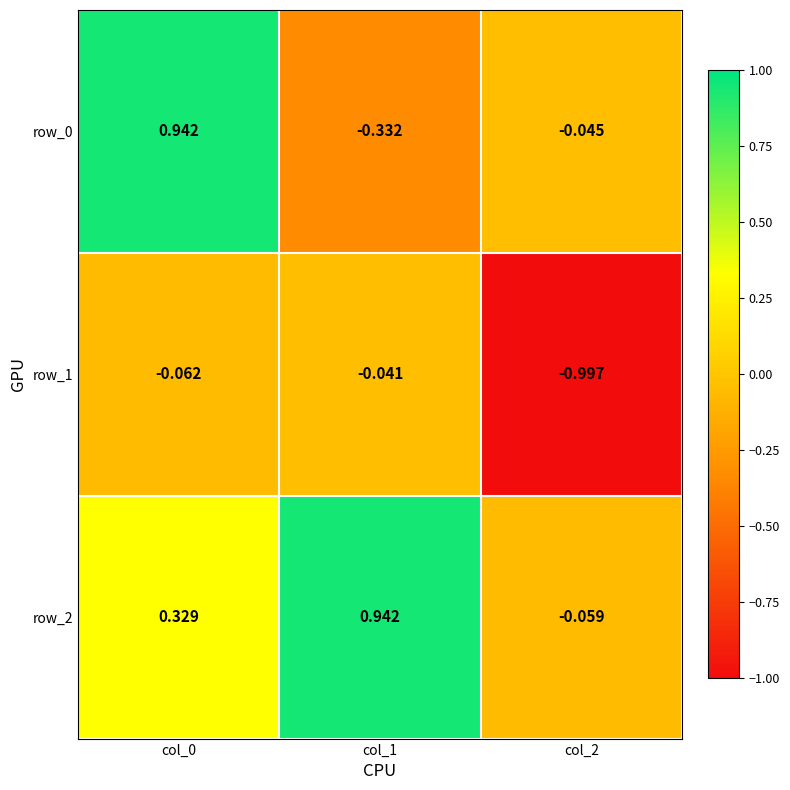

Is the value of row_1 at col_2 greater than the value of row_0 at col_2?

No